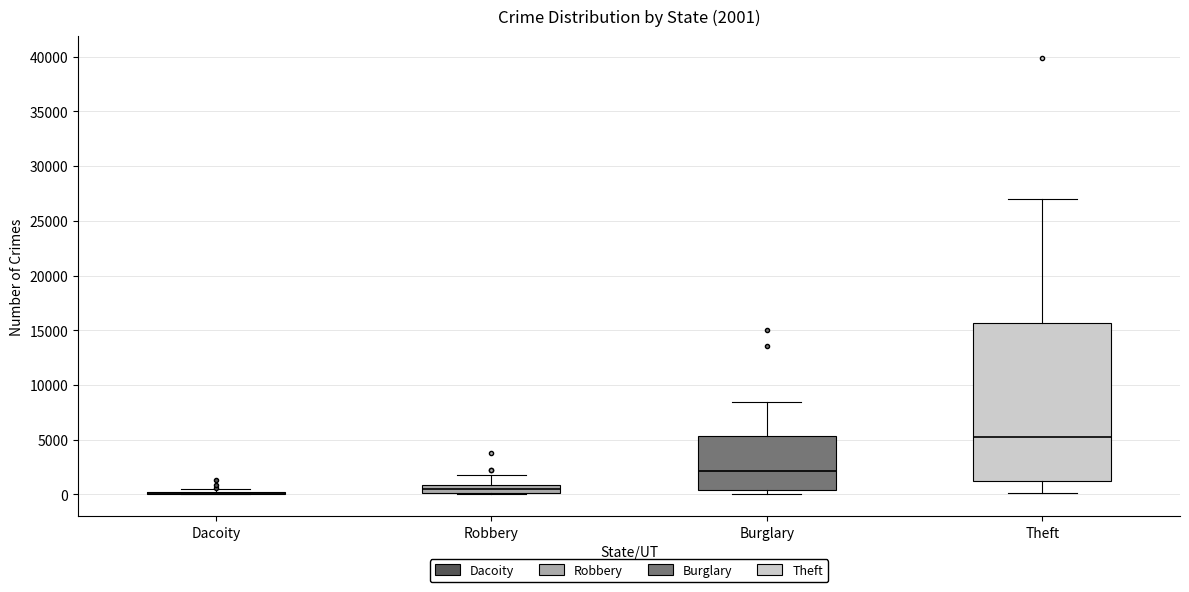

Comparing the boxes themselves (not the whiskers), which one is the tallest?

Theft